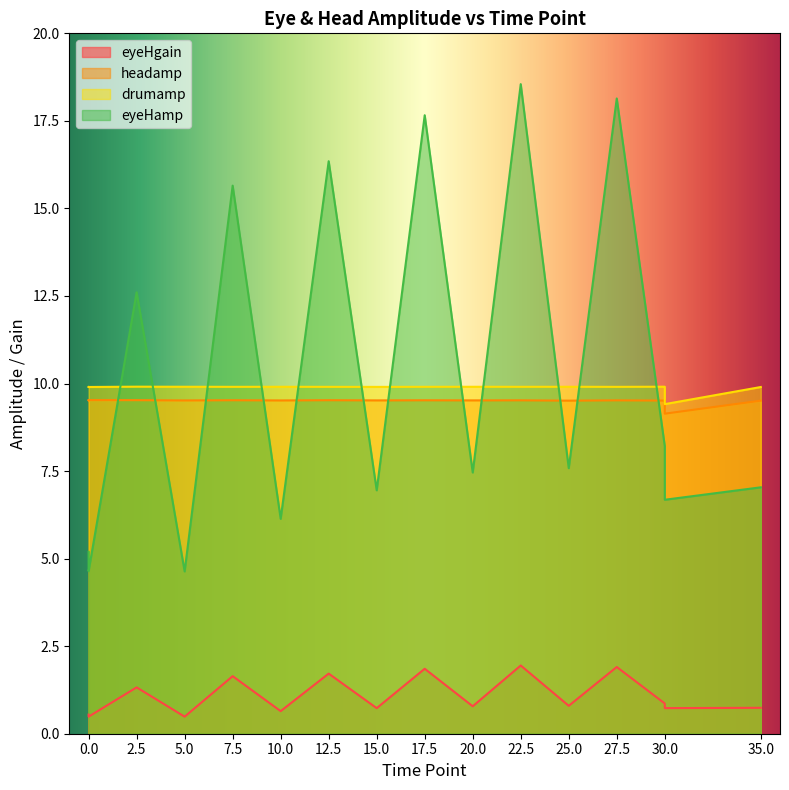

Which category has the lowest value in the drumamp series?

30